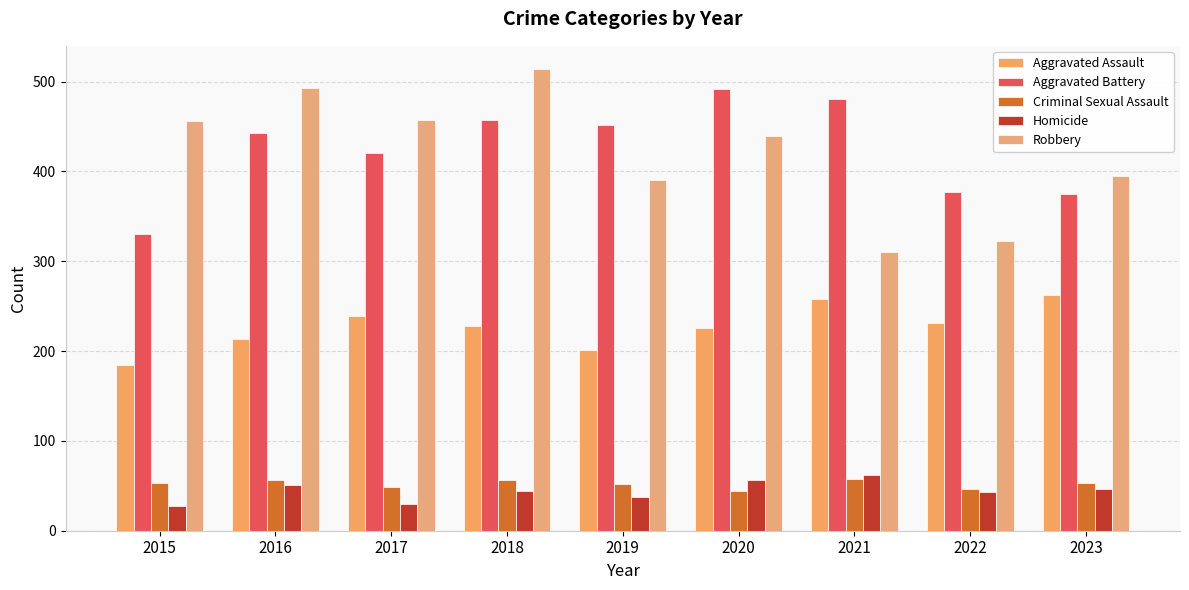

Rank the categories by Aggravated Battery value from highest to lowest.

2020, 2021, 2018, 2019, 2016, 2017, 2022, 2023, 2015